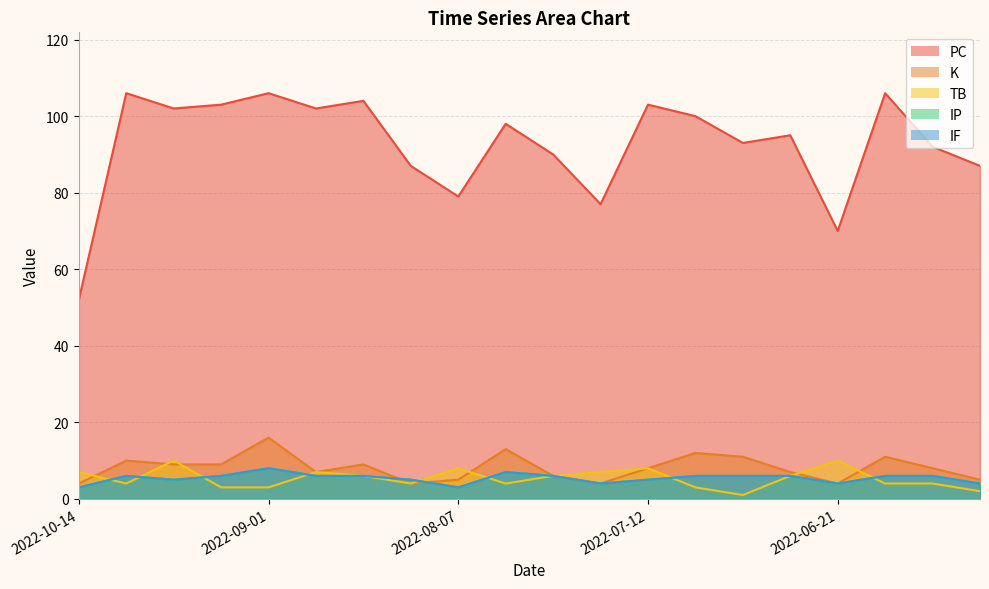

At which category does the chart reach its minimum across all series?

2022-07-02